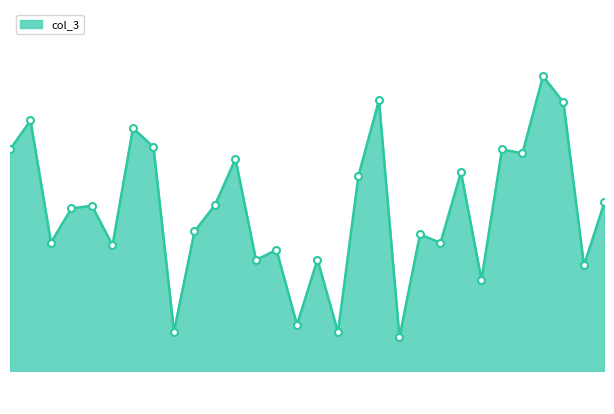

Where is the first local minimum?

3